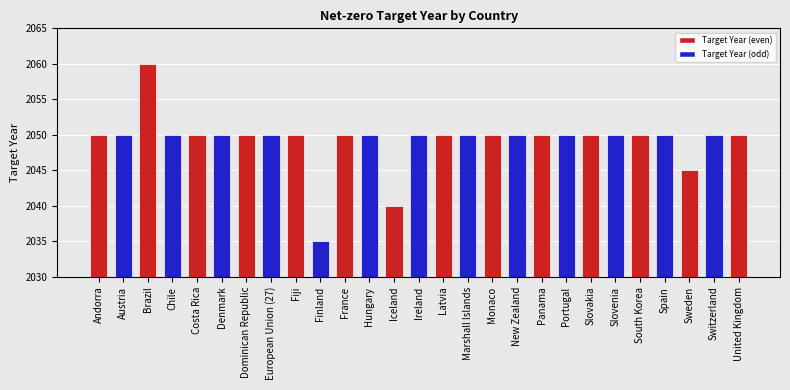

Where is the data nearest to the value 2047?

Sweden